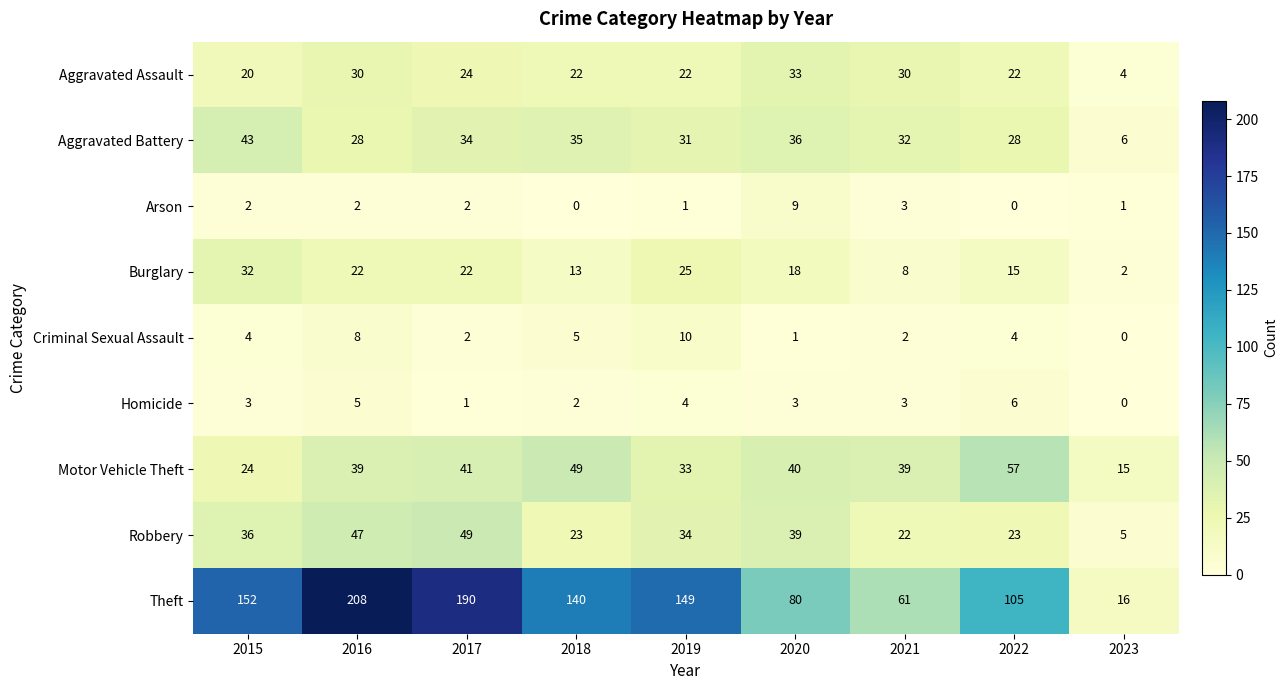

What is the difference between the maximum and second lowest values in the Aggravated Assault series?

13